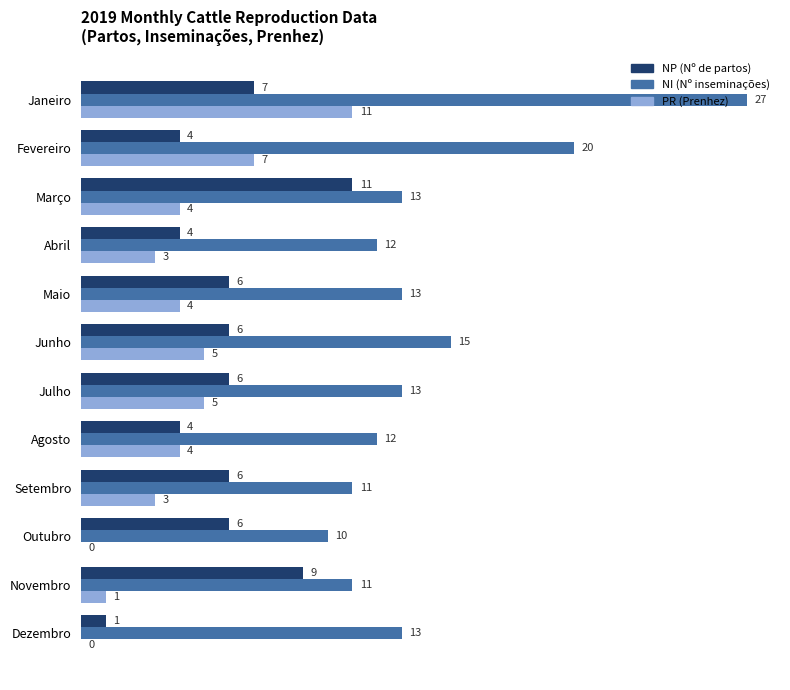

Between Março and Maio, which series saw the biggest shift?

NP (Nº de partos)